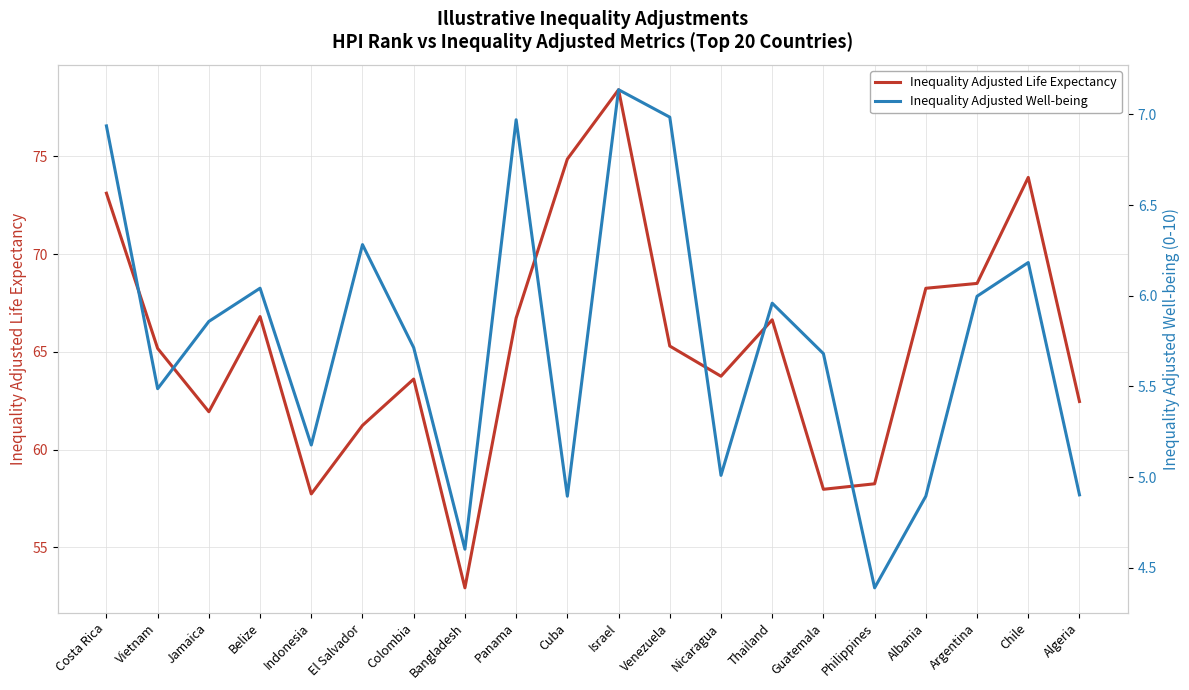

Reading right to left, extract all data points from this chart.

Inequality Adjusted Life Expectancy: Algeria=62.5	Chile=73.9	Argentina=68.5	Albania=68.3	Philippines=58.2	Guatemala=58.0	Thailand=66.6	Nicaragua=63.8	Venezuela=65.3	Israel=78.4	Cuba=74.9	Panama=66.7	Bangladesh=52.9	Colombia=63.6	El Salvador=61.2	Indonesia=57.7	Belize=66.8	Jamaica=61.9	Vietnam=65.2	Costa Rica=73.1
Inequality Adjusted Well-being: Algeria=4.9	Chile=6.2	Argentina=6.0	Albania=4.9	Philippines=4.4	Guatemala=5.7	Thailand=6.0	Nicaragua=5.0	Venezuela=7.0	Israel=7.1	Cuba=4.9	Panama=7.0	Bangladesh=4.6	Colombia=5.7	El Salvador=6.3	Indonesia=5.2	Belize=6.0	Jamaica=5.9	Vietnam=5.5	Costa Rica=6.9